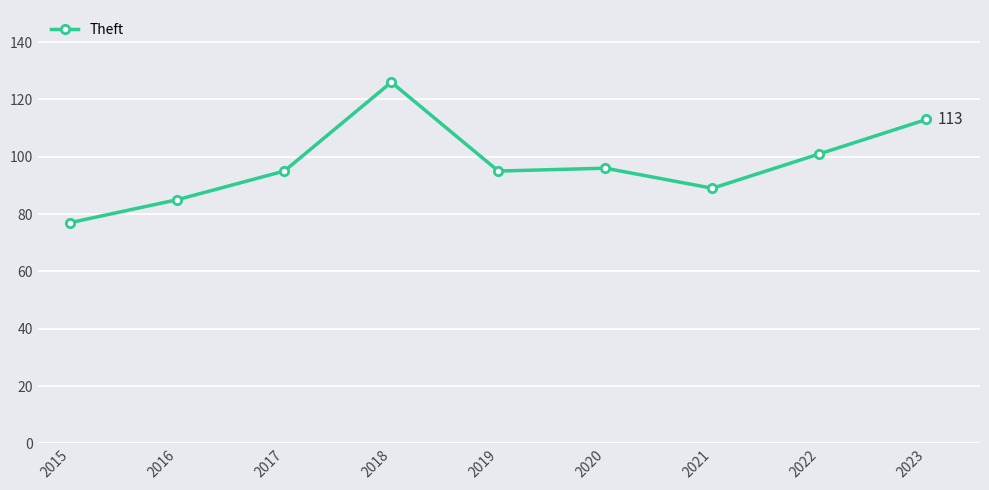

True or false: there are more than 0 points higher than both neighbors.

True